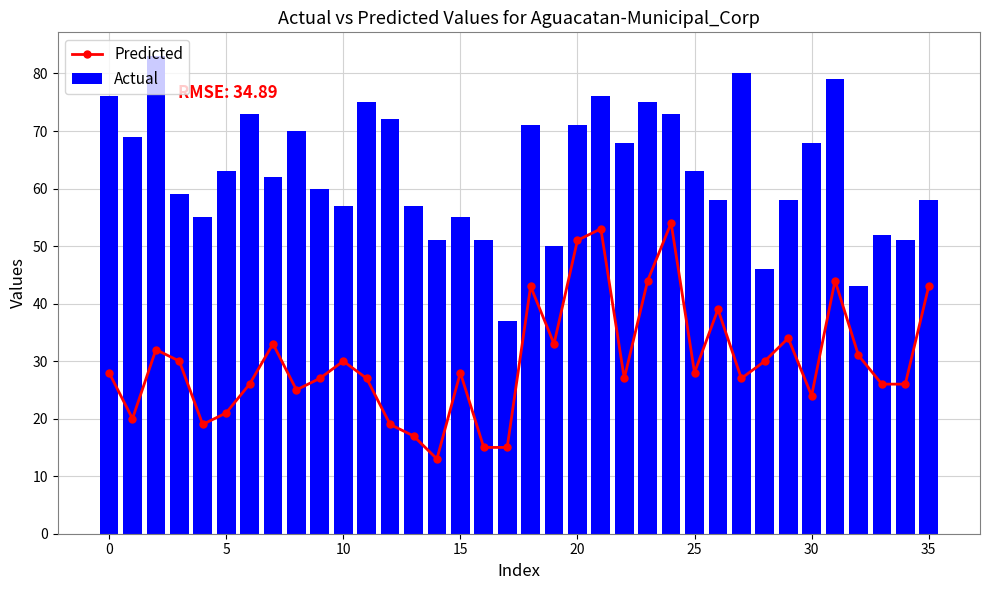

What is the sum of all Actual values?

2265